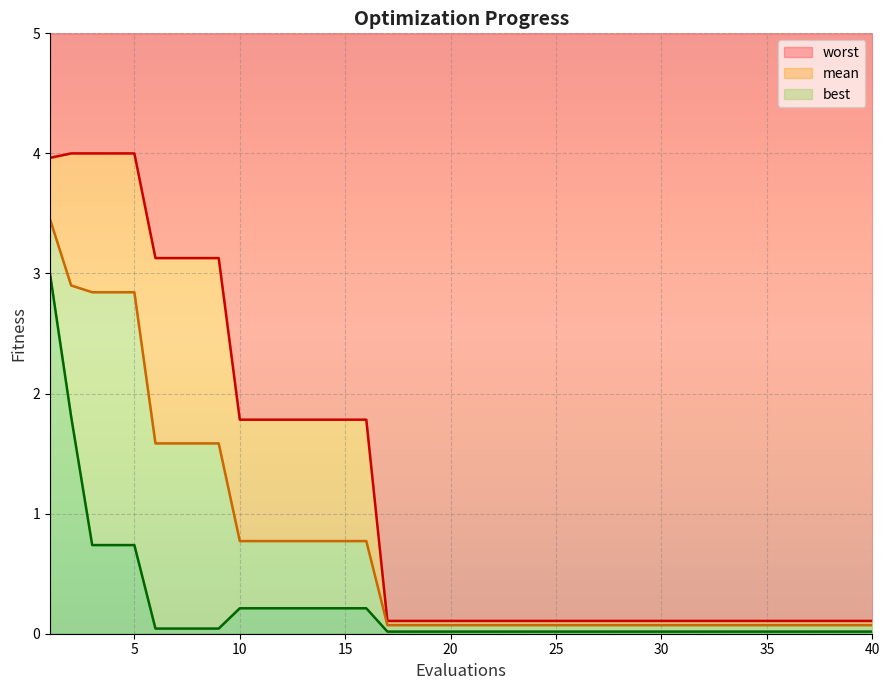

The mean series shows 2.5 at 8. True or false?

False